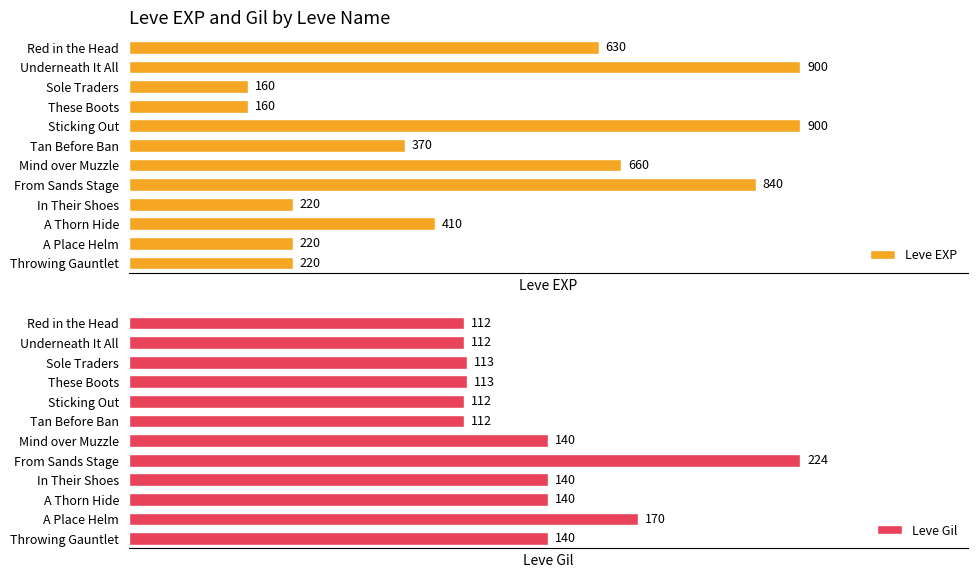

What is the value of the Leve Gil bar at the 3rd from the left?

113